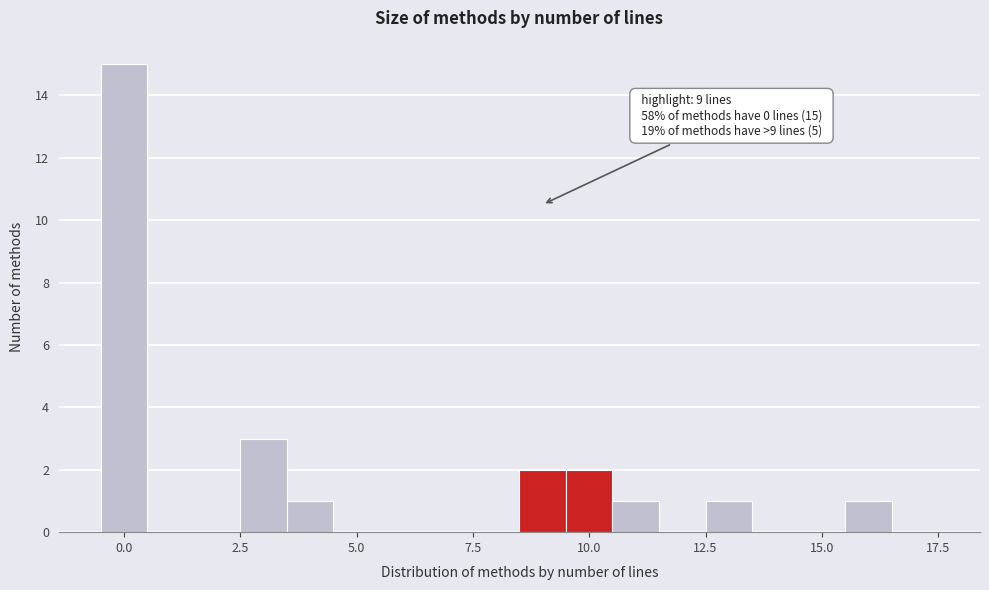

Around what value on the x-axis is the tallest bar? Give the approximate position of its centre, as read against the axis.

0.0